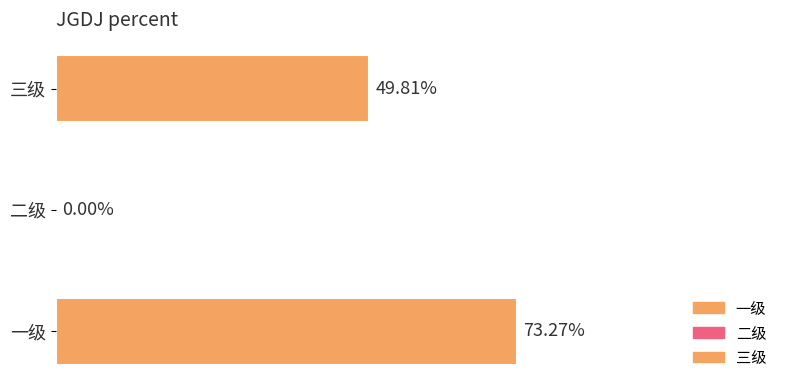

How many values exceed 0?

2